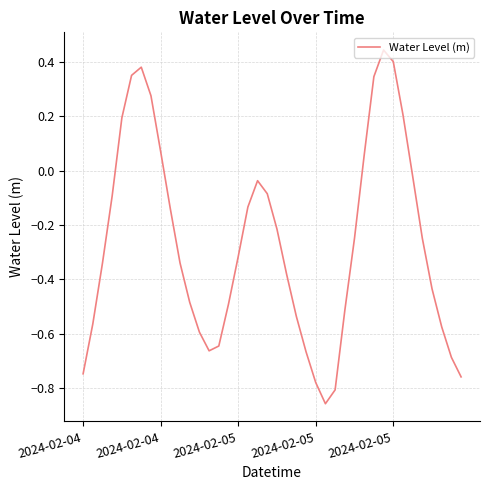

What is the difference between the maximum and minimum values?

1.3